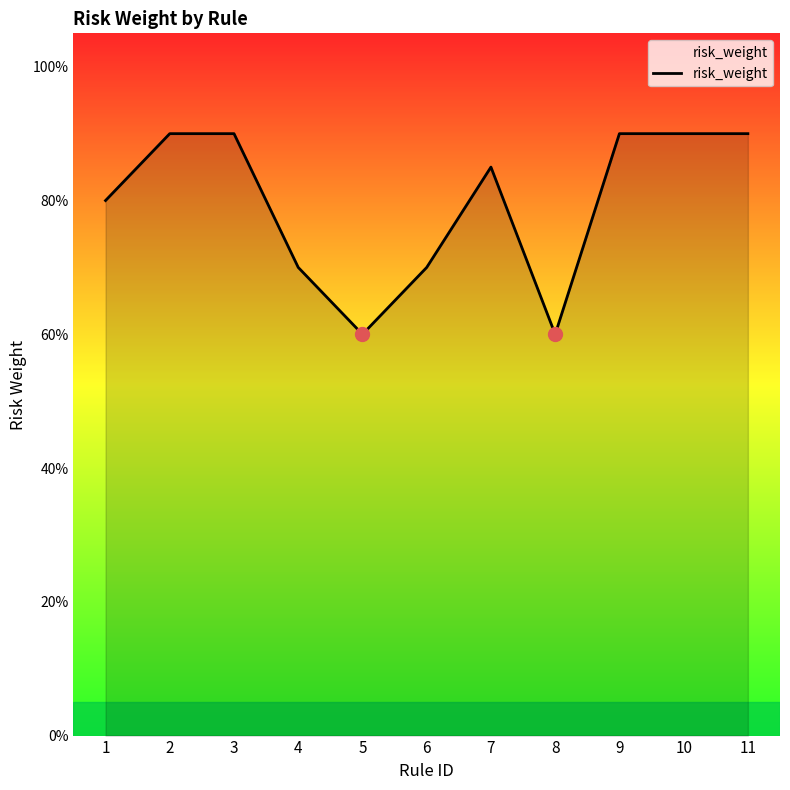

Count the values in the range 0 to 1.

11